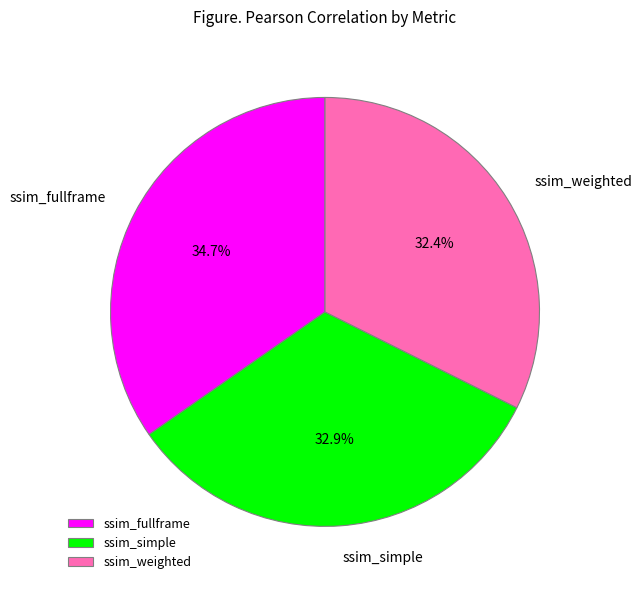

To the nearest percent, what portion does ssim_fullframe represent?

35%